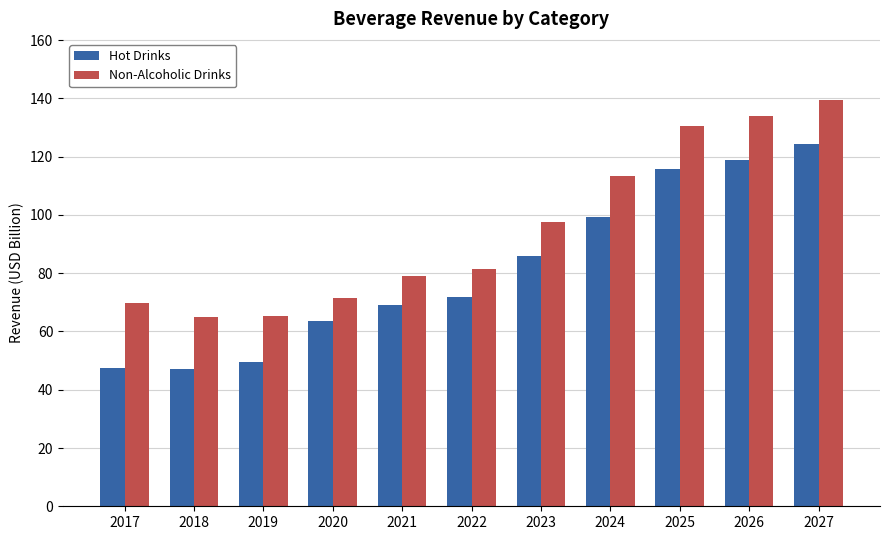

How many data points in Non-Alcoholic Drinks are less than 81?

5